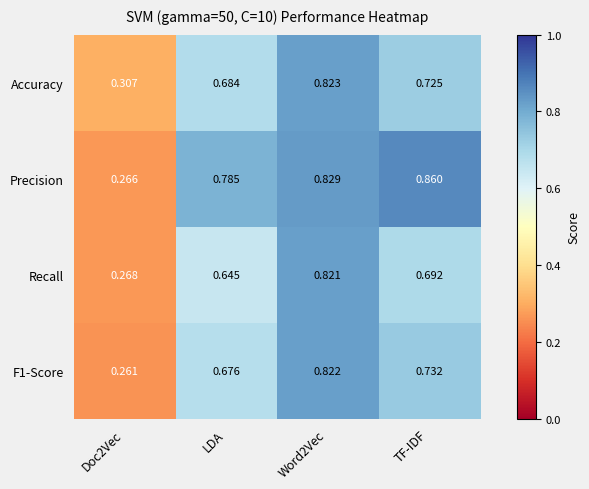

Is the value of Accuracy at Word2Vec greater than the value of Precision at LDA?

Yes